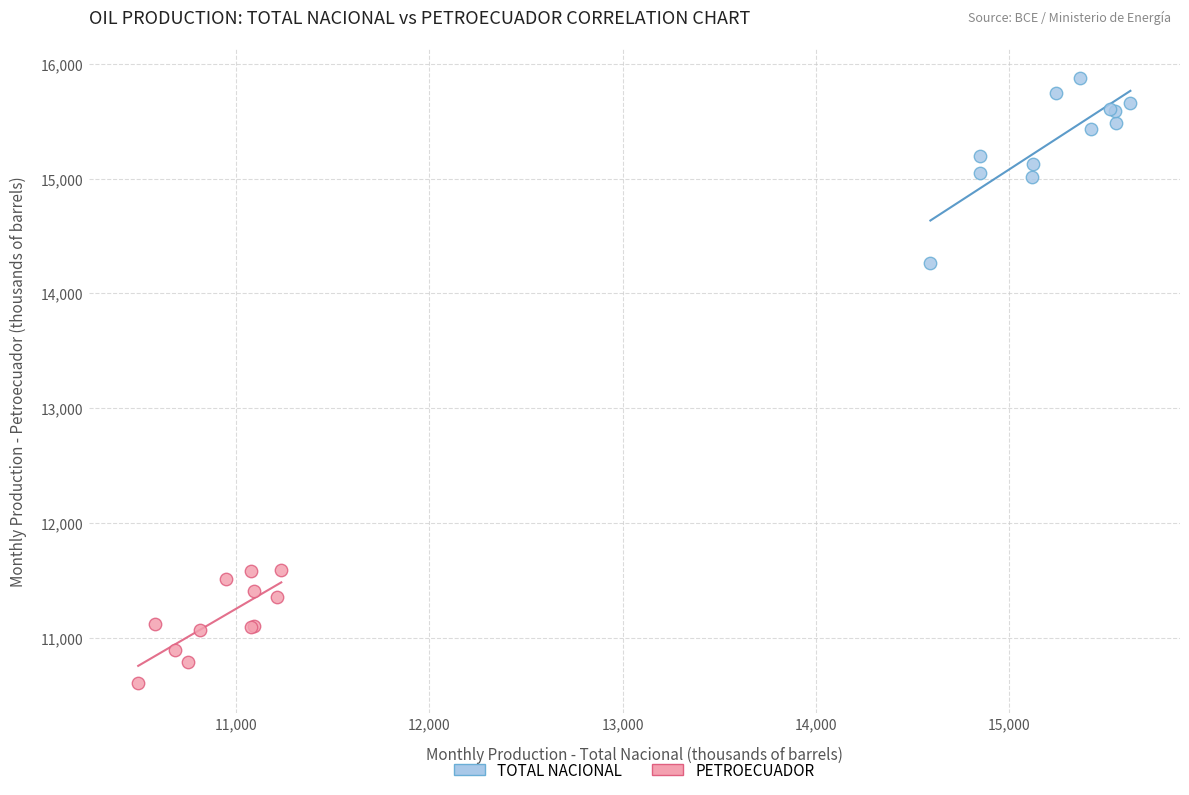

Which series has the largest Y range (max minus min)?

TOTAL NACIONAL